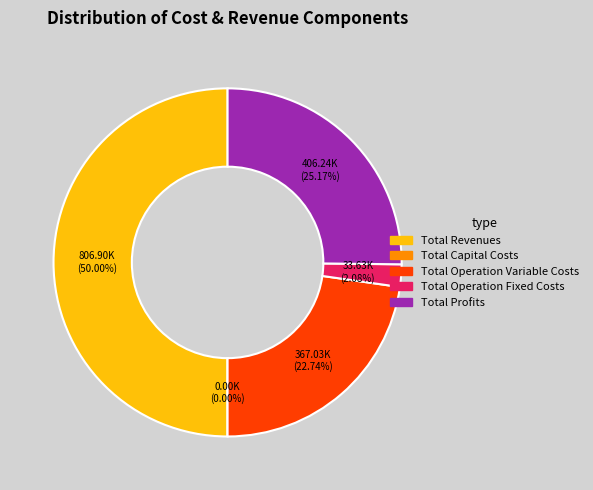

What is the smallest slice in the pie chart?

Total Capital Costs